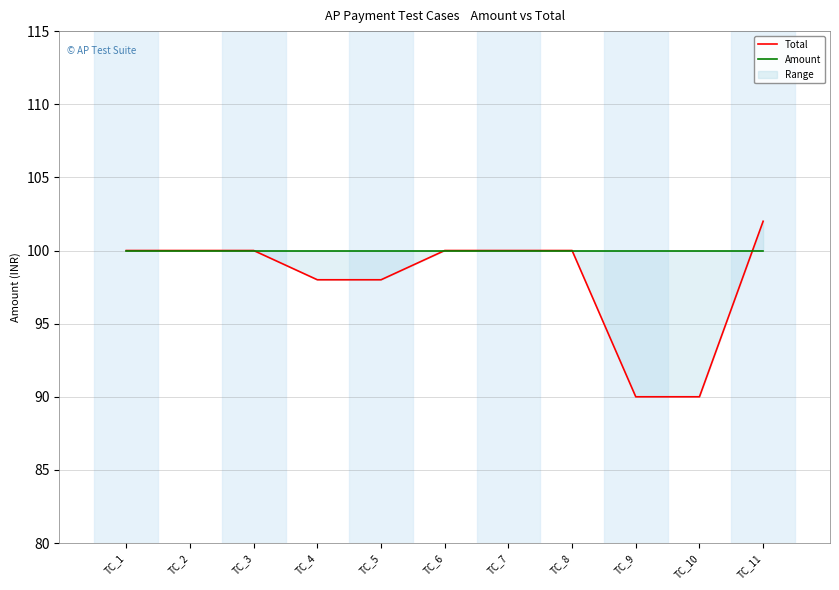

What are all the series names shown in the legend?

Total, Amount